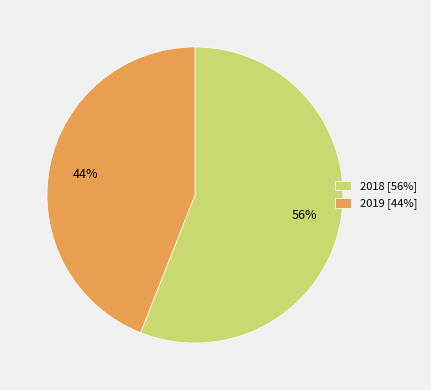

True or false: 2018 accounts for 56% of the total.

True